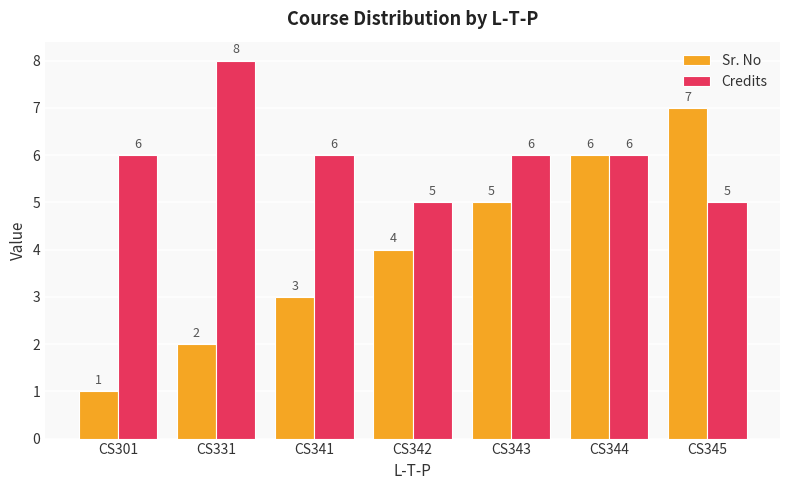

Rank the series by their average value, from highest to lowest.

Credits, Sr. No